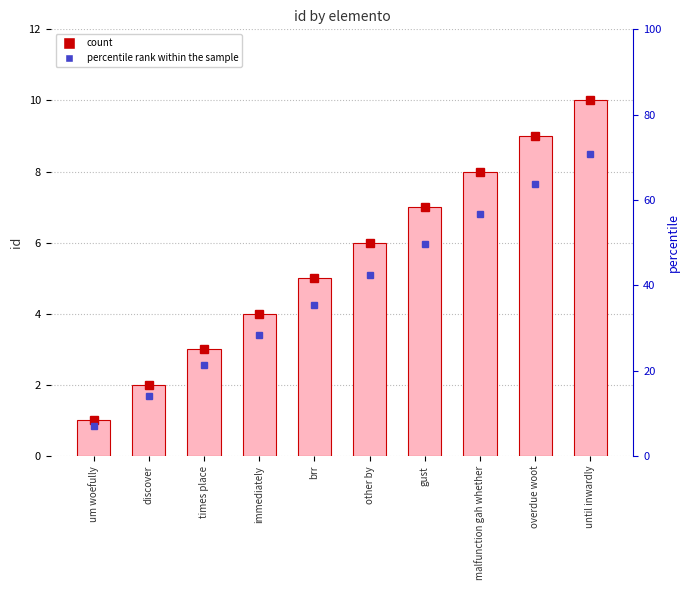

List the labels in order of value, largest first.

until inwardly, overdue woot, malfunction gah whether, gust, other by, brr, immediately, times place, discover, um woefully